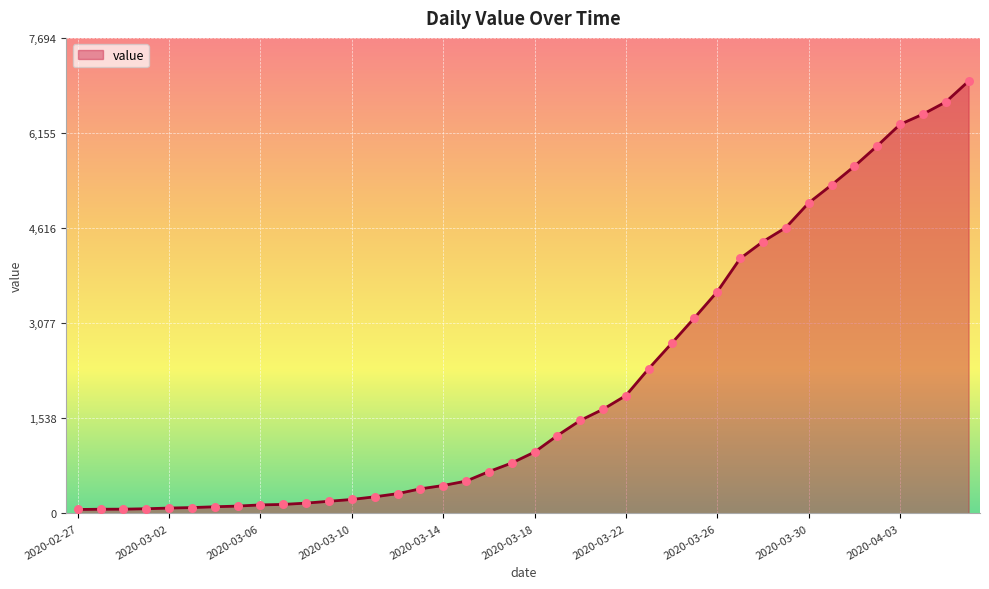

What is the maximum value shown in the chart?

6995